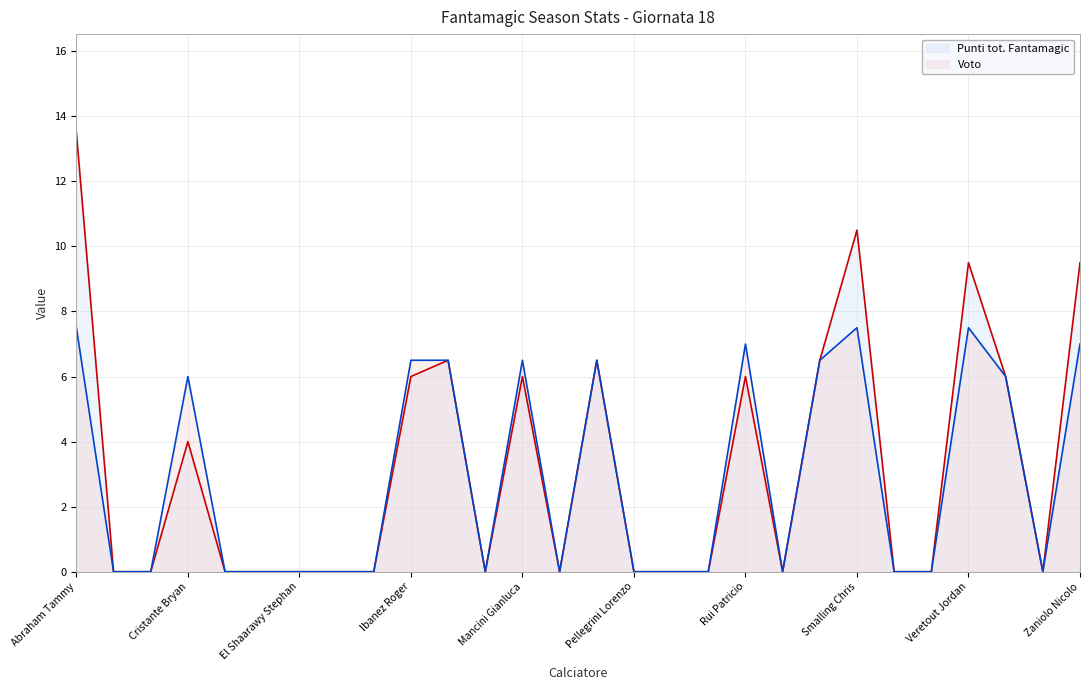

In Voto, how many points are lower than both neighbors (excluding endpoints)?

4